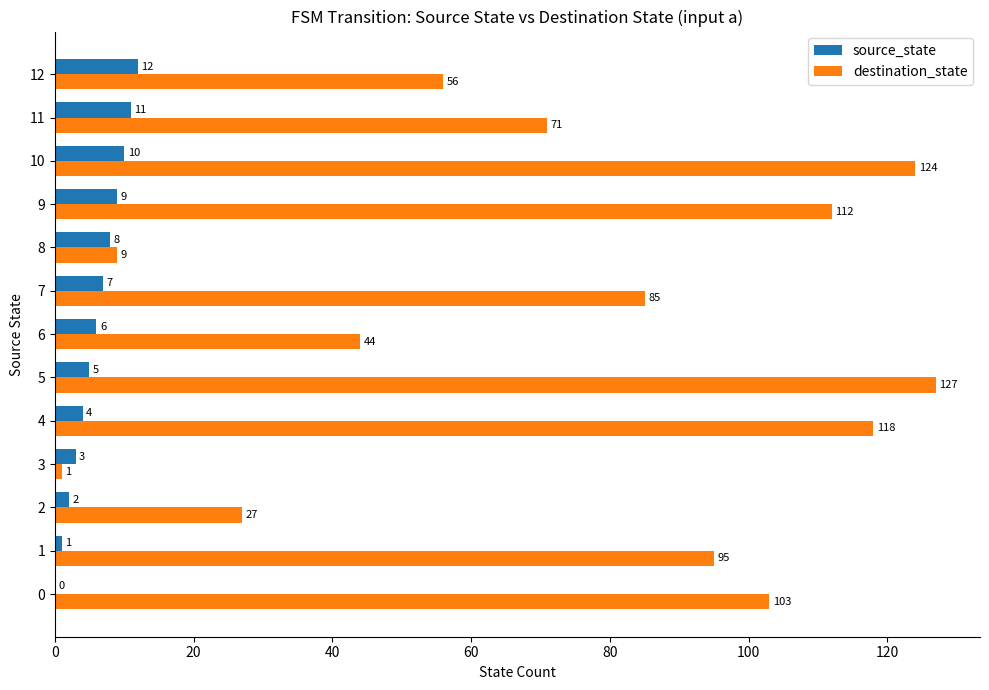

Which series changed the most between 5 and 6?

destination_state